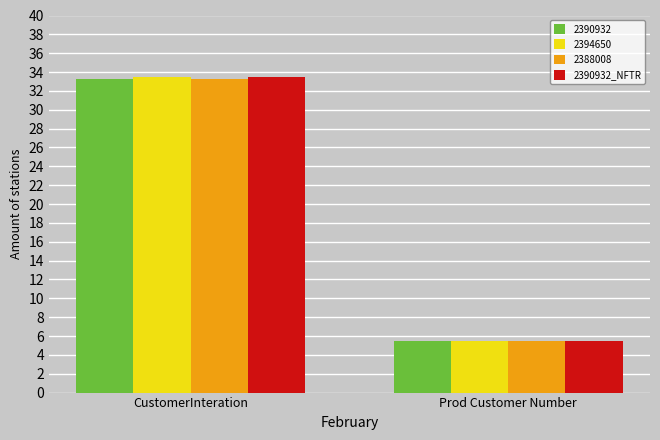

The 2388008 series shows 5.5 at Prod Customer Number. True or false?

True